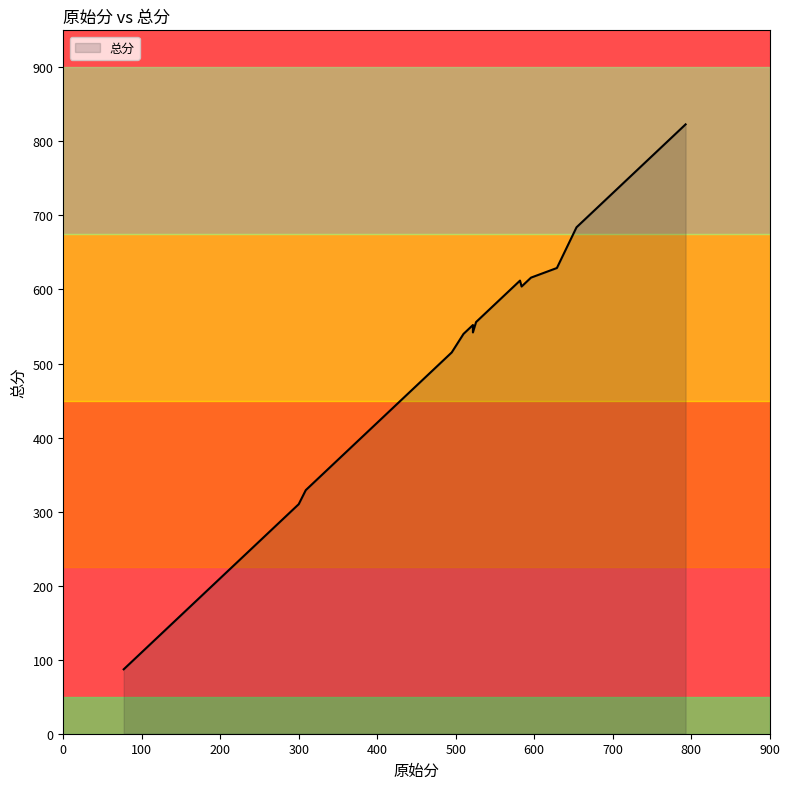

How many lines are shown in the chart?

1